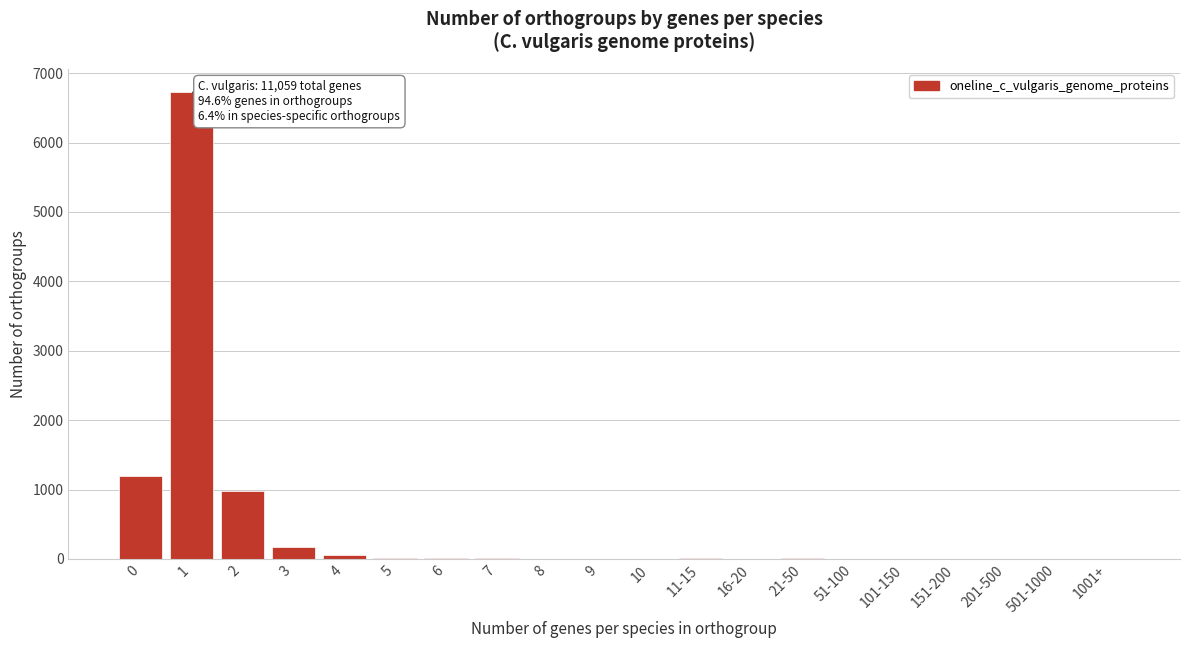

What is the maximum value shown in the chart?

6724